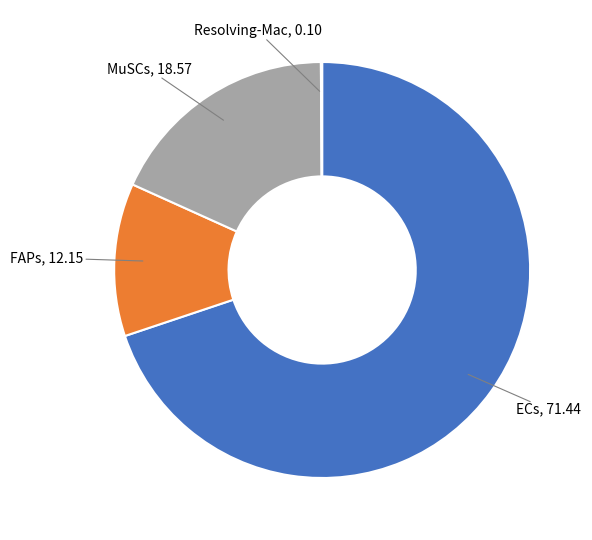

Is there any slice that represents more than half of the pie?

Yes